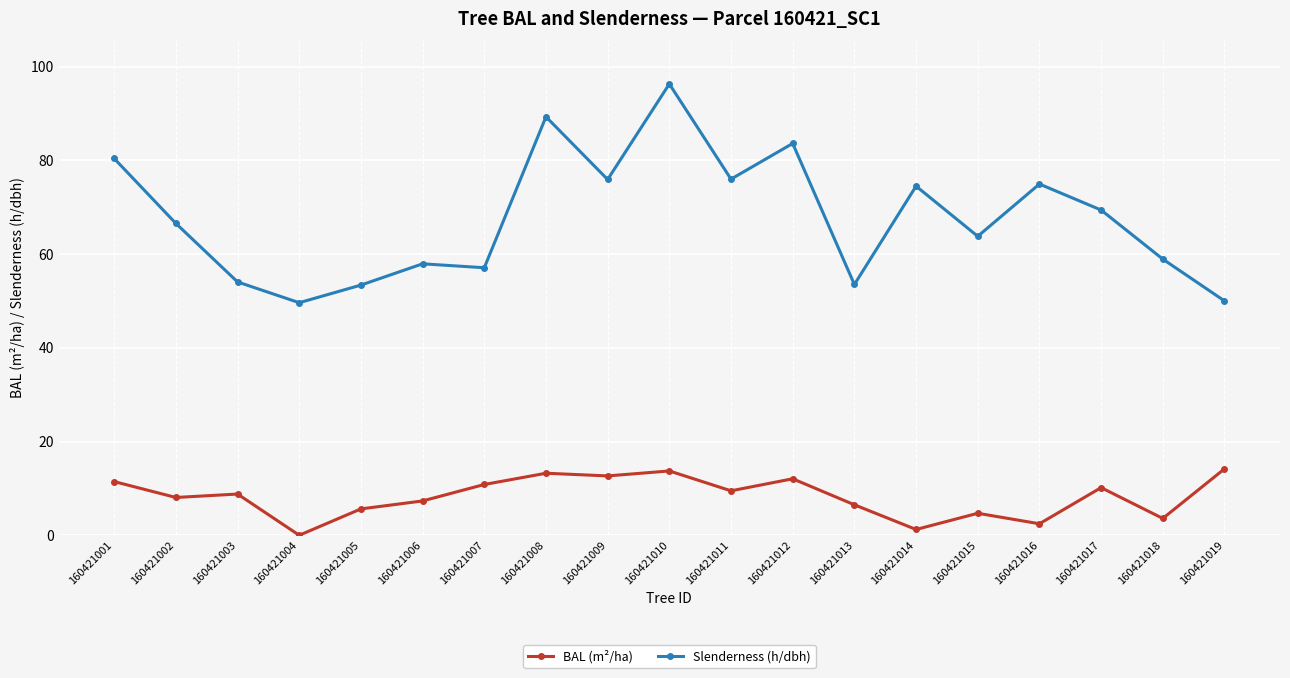

How many data points in Slenderness (h/dbh) are above 66?

10